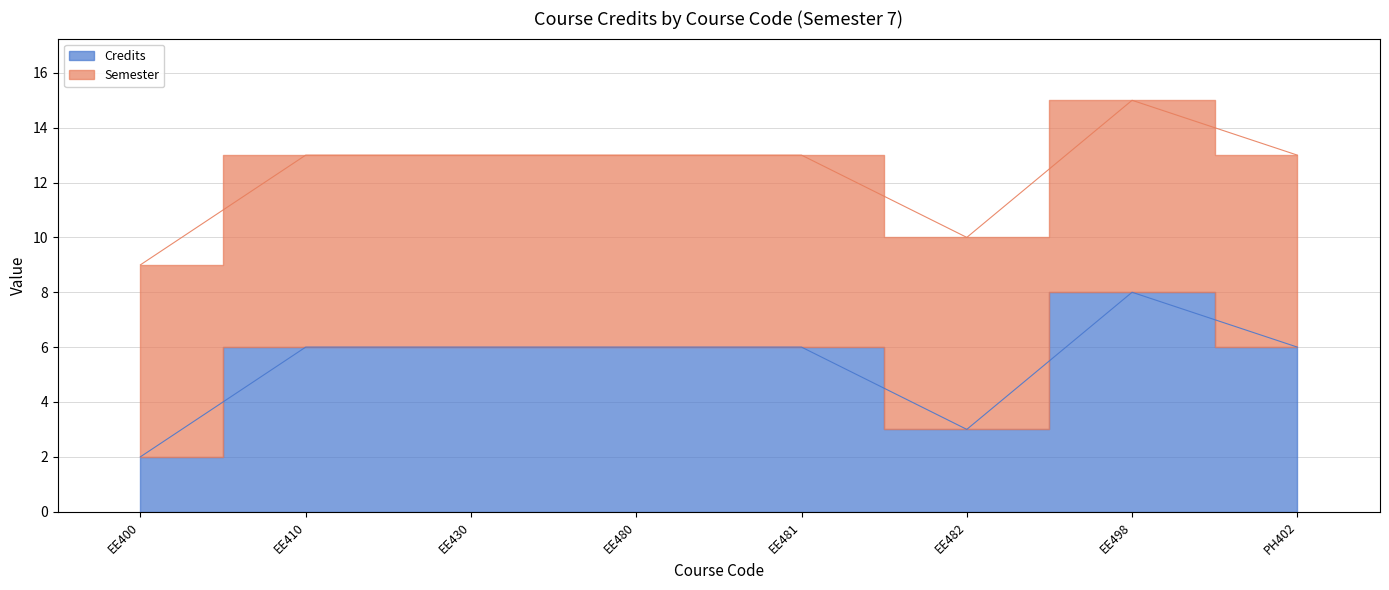

Rank the categories by value from lowest to highest.

EE400, EE482, EE410, EE430, EE480, EE481, PH402, EE498